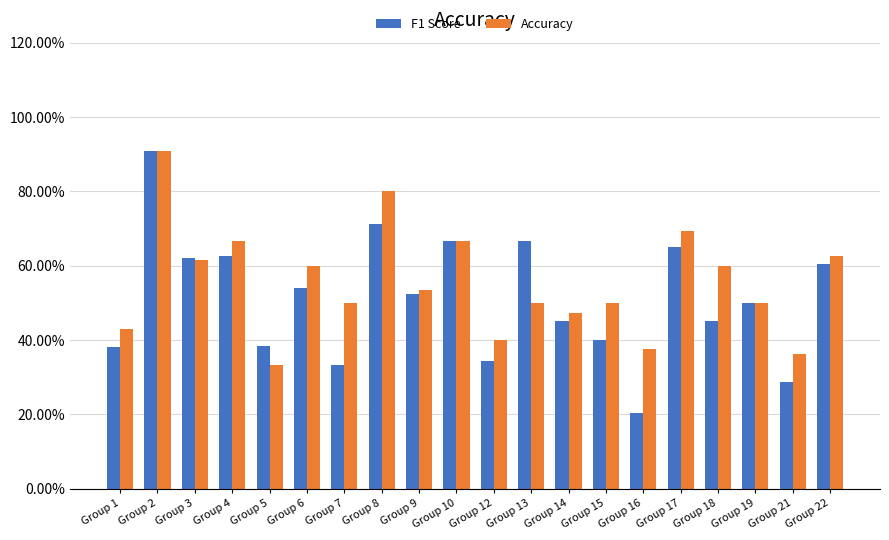

Reading left to right, extract all data points from this chart.

F1 Score: Group 1=0.4	Group 2=0.9	Group 3=0.6	Group 4=0.6	Group 5=0.4	Group 6=0.5	Group 7=0.3	Group 8=0.7	Group 9=0.5	Group 10=0.7	Group 12=0.3	Group 13=0.7	Group 14=0.5	Group 15=0.4	Group 16=0.2	Group 17=0.6	Group 18=0.5	Group 19=0.5	Group 21=0.3	Group 22=0.6
Accuracy: Group 1=0.4	Group 2=0.9	Group 3=0.6	Group 4=0.7	Group 5=0.3	Group 6=0.6	Group 7=0.5	Group 8=0.8	Group 9=0.5	Group 10=0.7	Group 12=0.4	Group 13=0.5	Group 14=0.5	Group 15=0.5	Group 16=0.4	Group 17=0.7	Group 18=0.6	Group 19=0.5	Group 21=0.4	Group 22=0.6